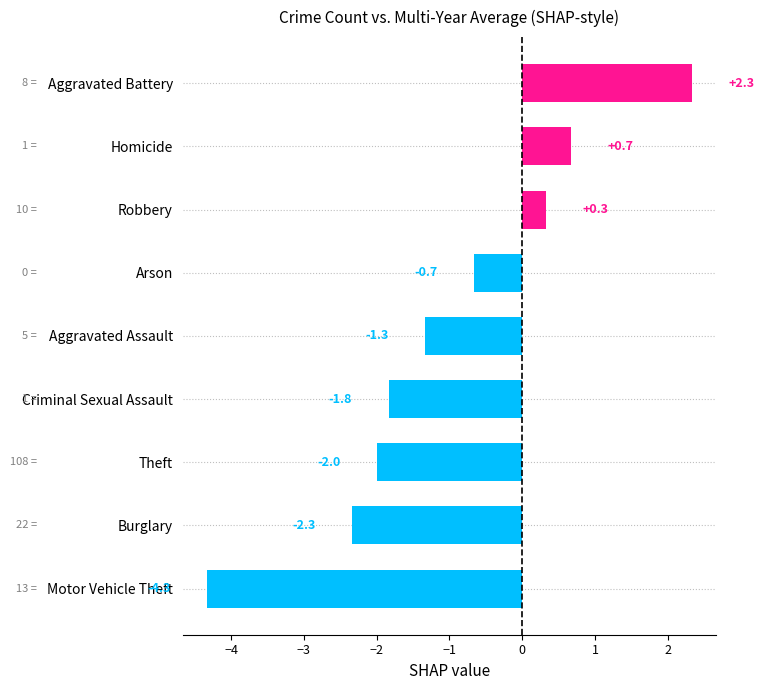

How many values are below zero?

6